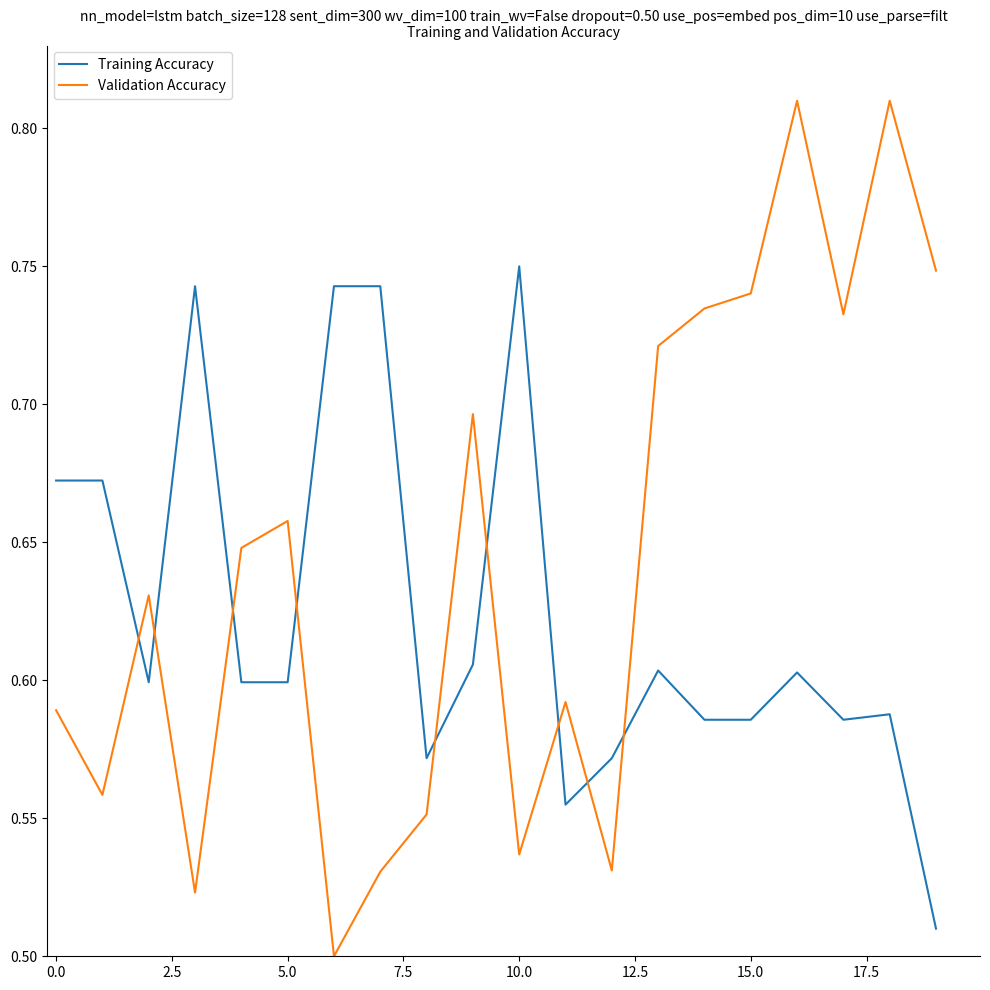

Which series has the widest spread of values?

Validation Accuracy